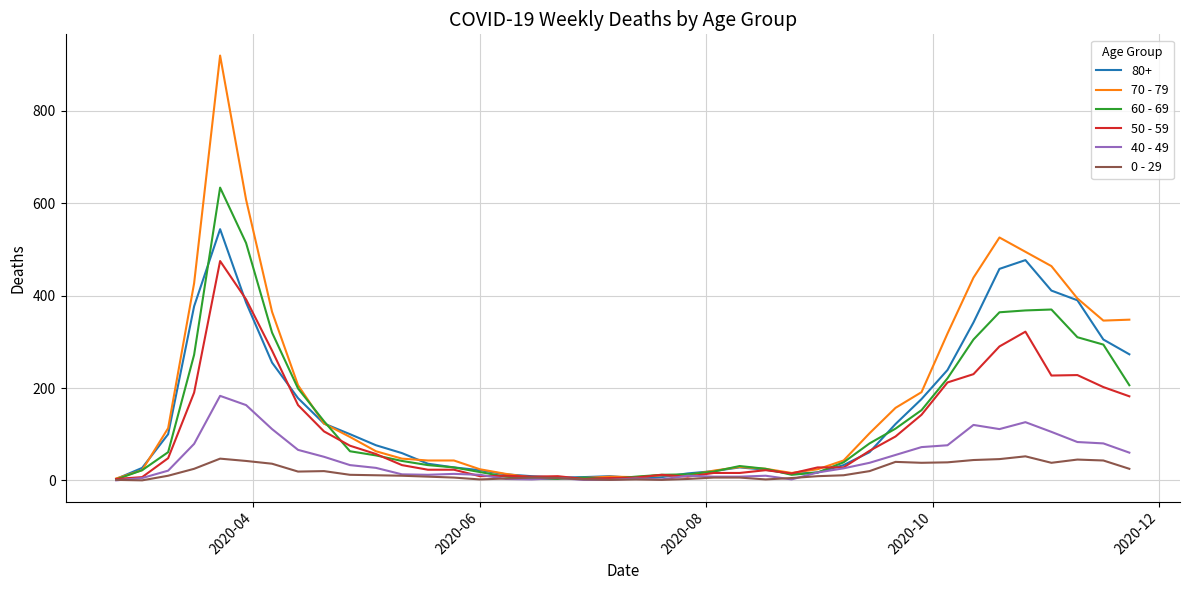

Rank the series by their maximum value, from lowest to highest.

0 - 29, 40 - 49, 50 - 59, 80+, 60 - 69, 70 - 79